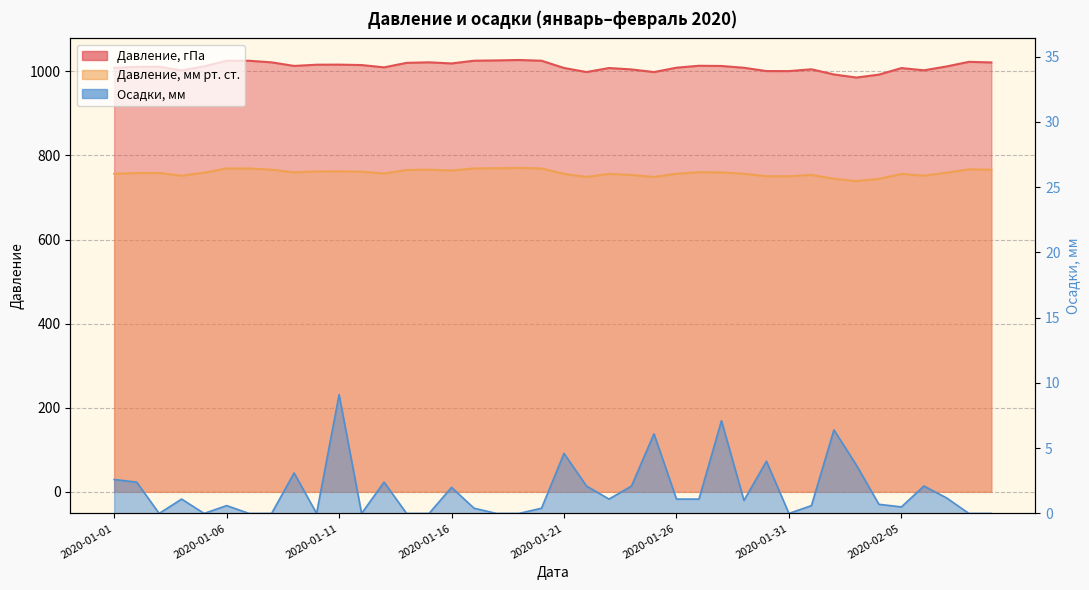

Reading left to right, extract all data points from this chart.

Давление, гПа: 2020-01-01=1008.5	2020-01-02=1010.8	2020-01-03=1011.1	2020-01-04=1002.4	2020-01-05=1012.0	2020-01-06=1025.4	2020-01-07=1025.3	2020-01-08=1021.5	2020-01-09=1013.0	2020-01-10=1015.9	2020-01-11=1016.1	2020-01-12=1015.1	2020-01-13=1009.6	2020-01-14=1020.3	2020-01-15=1021.6	2020-01-16=1018.9	2020-01-17=1025.4	2020-01-18=1026.1	2020-01-19=1027.1	2020-01-20=1025.4	2020-01-21=1008.1	2020-01-22=998.5	2020-01-23=1008.0	2020-01-24=1004.7	2020-01-25=998.4	2020-01-26=1008.8	2020-01-27=1013.4	2020-01-28=1012.9	2020-01-29=1008.6	2020-01-30=1000.8	2020-01-31=1000.7	2020-02-01=1005.0	2020-02-02=992.7	2020-02-03=985.4	2020-02-04=992.3	2020-02-05=1007.9	2020-02-06=1002.6	2020-02-07=1011.7	2020-02-08=1022.7	2020-02-09=1021.3
Давление, мм рт. ст.: 2020-01-01=756.5	2020-01-02=758.2	2020-01-03=758.4	2020-01-04=751.9	2020-01-05=759.1	2020-01-06=769.1	2020-01-07=769.1	2020-01-08=766.2	2020-01-09=759.9	2020-01-10=762.0	2020-01-11=762.2	2020-01-12=761.4	2020-01-13=757.3	2020-01-14=765.3	2020-01-15=766.3	2020-01-16=764.3	2020-01-17=769.1	2020-01-18=769.7	2020-01-19=770.4	2020-01-20=769.1	2020-01-21=756.2	2020-01-22=749.0	2020-01-23=756.1	2020-01-24=753.6	2020-01-25=748.9	2020-01-26=756.7	2020-01-27=760.1	2020-01-28=759.8	2020-01-29=756.5	2020-01-30=750.7	2020-01-31=750.6	2020-02-01=753.9	2020-02-02=744.6	2020-02-03=739.1	2020-02-04=744.3	2020-02-05=756.0	2020-02-06=752.0	2020-02-07=758.9	2020-02-08=767.1	2020-02-09=766.1
Осадки, мм: 2020-01-01=2.6	2020-01-02=2.4	2020-01-03=0.0	2020-01-04=1.1	2020-01-05=0.0	2020-01-06=0.6	2020-01-07=0.0	2020-01-08=0.0	2020-01-09=3.1	2020-01-10=0.0	2020-01-11=9.1	2020-01-12=0.0	2020-01-13=2.4	2020-01-14=0.0	2020-01-15=0.0	2020-01-16=2.0	2020-01-17=0.4	2020-01-18=0.0	2020-01-19=0.0	2020-01-20=0.4	2020-01-21=4.6	2020-01-22=2.1	2020-01-23=1.1	2020-01-24=2.1	2020-01-25=6.1	2020-01-26=1.1	2020-01-27=1.1	2020-01-28=7.1	2020-01-29=1.0	2020-01-30=4.0	2020-01-31=0.0	2020-02-01=0.6	2020-02-02=6.4	2020-02-03=3.7	2020-02-04=0.7	2020-02-05=0.5	2020-02-06=2.1	2020-02-07=1.2	2020-02-08=0.0	2020-02-09=0.0